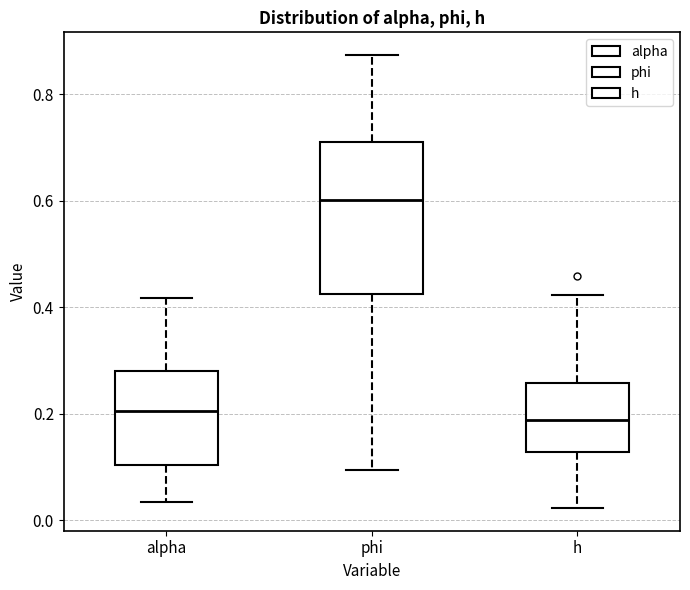

Which box is the tallest, from its lower edge to its upper edge?

phi